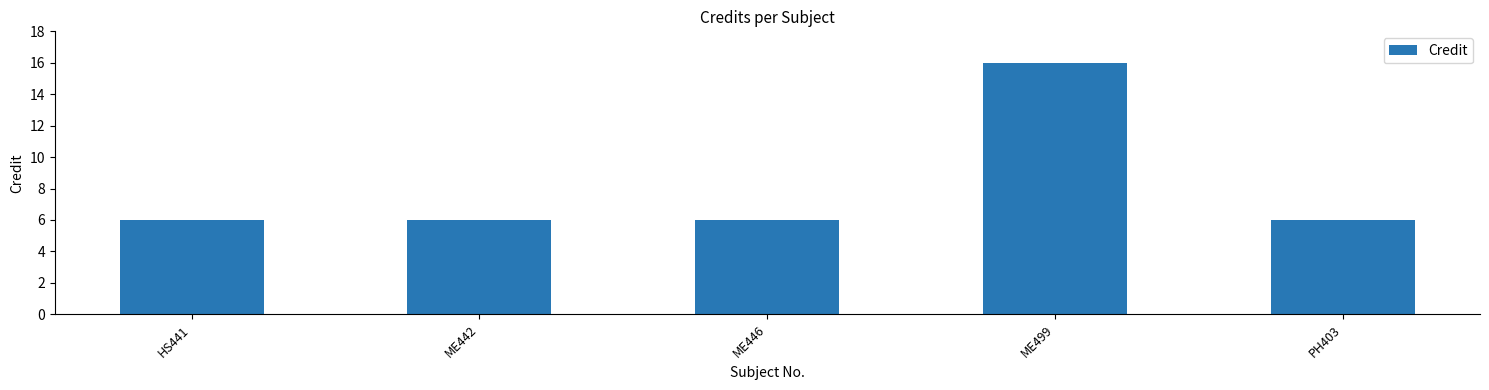

What is the ratio of the value at ME442 to the value at HS441?

1.0